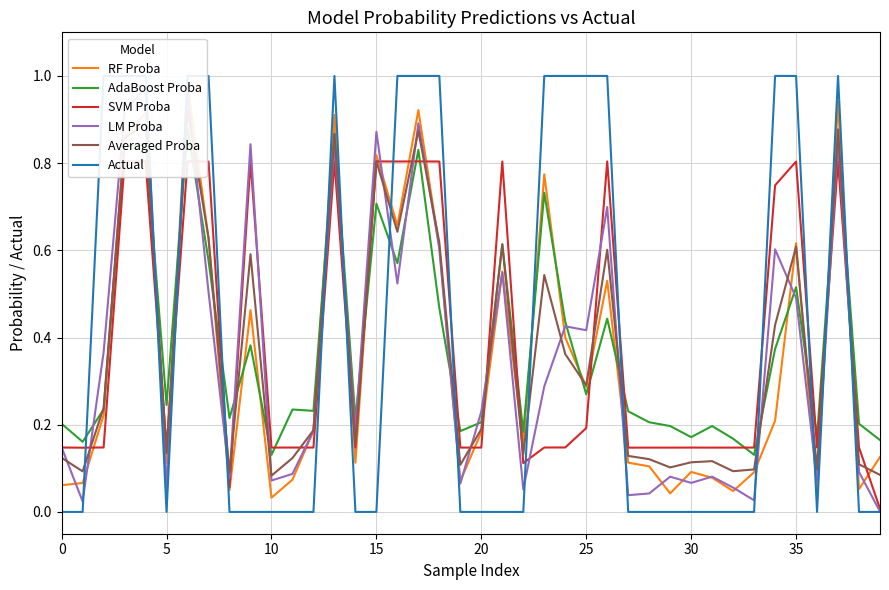

Which series changed the most between 17 and 30?

Actual